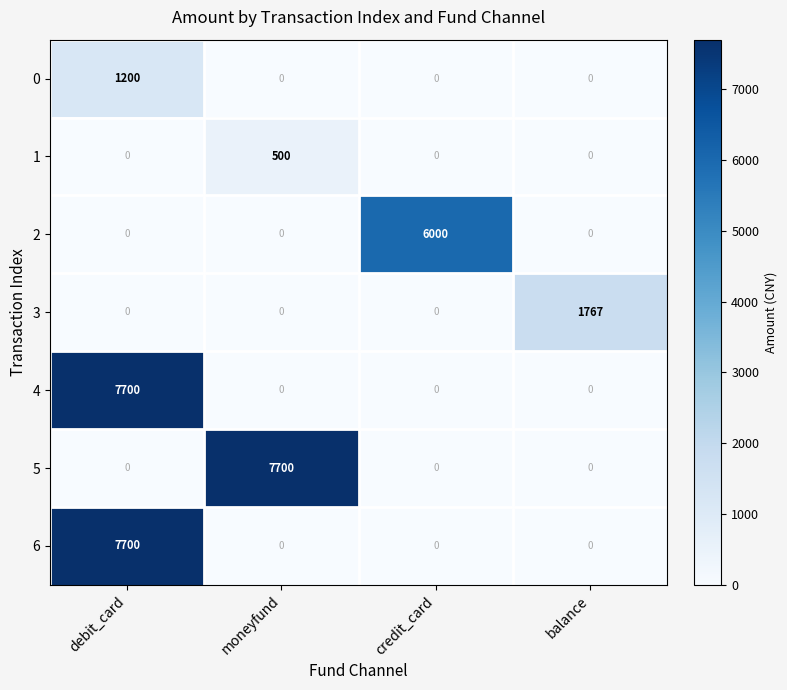

Reading left to right, extract all data points from this chart.

0: debit_card=1200	moneyfund=0	credit_card=0	balance=0
1: debit_card=0	moneyfund=500	credit_card=0	balance=0
2: debit_card=0	moneyfund=0	credit_card=6000	balance=0
3: debit_card=0	moneyfund=0	credit_card=0	balance=1767
4: debit_card=7700	moneyfund=0	credit_card=0	balance=0
5: debit_card=0	moneyfund=7700	credit_card=0	balance=0
6: debit_card=7700	moneyfund=0	credit_card=0	balance=0